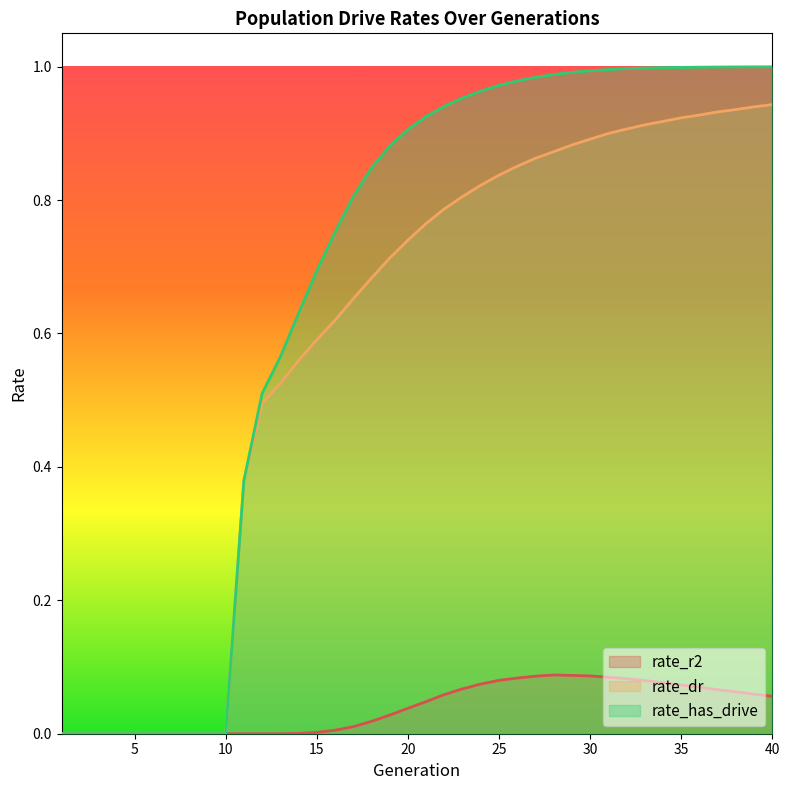

What is the maximum value shown in the chart?

1.0